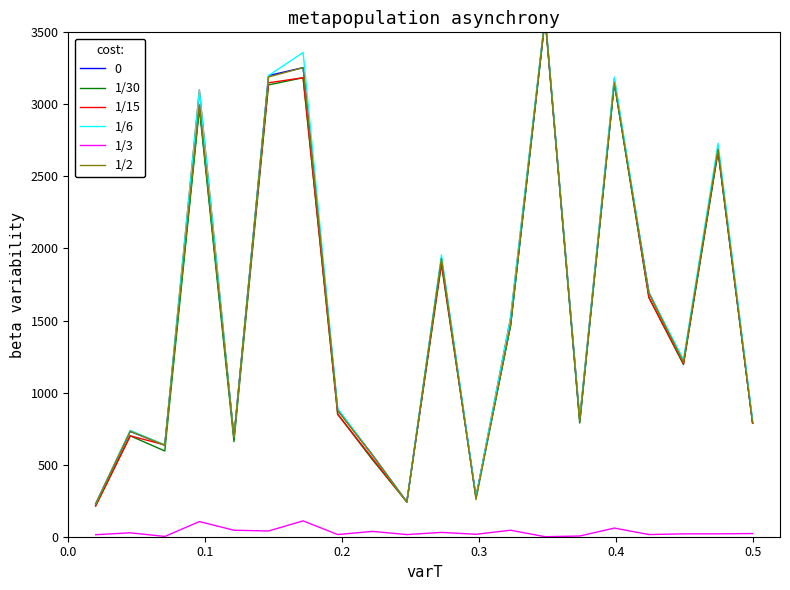

Is it true that 1/3 equals 50.7 at 8?

False